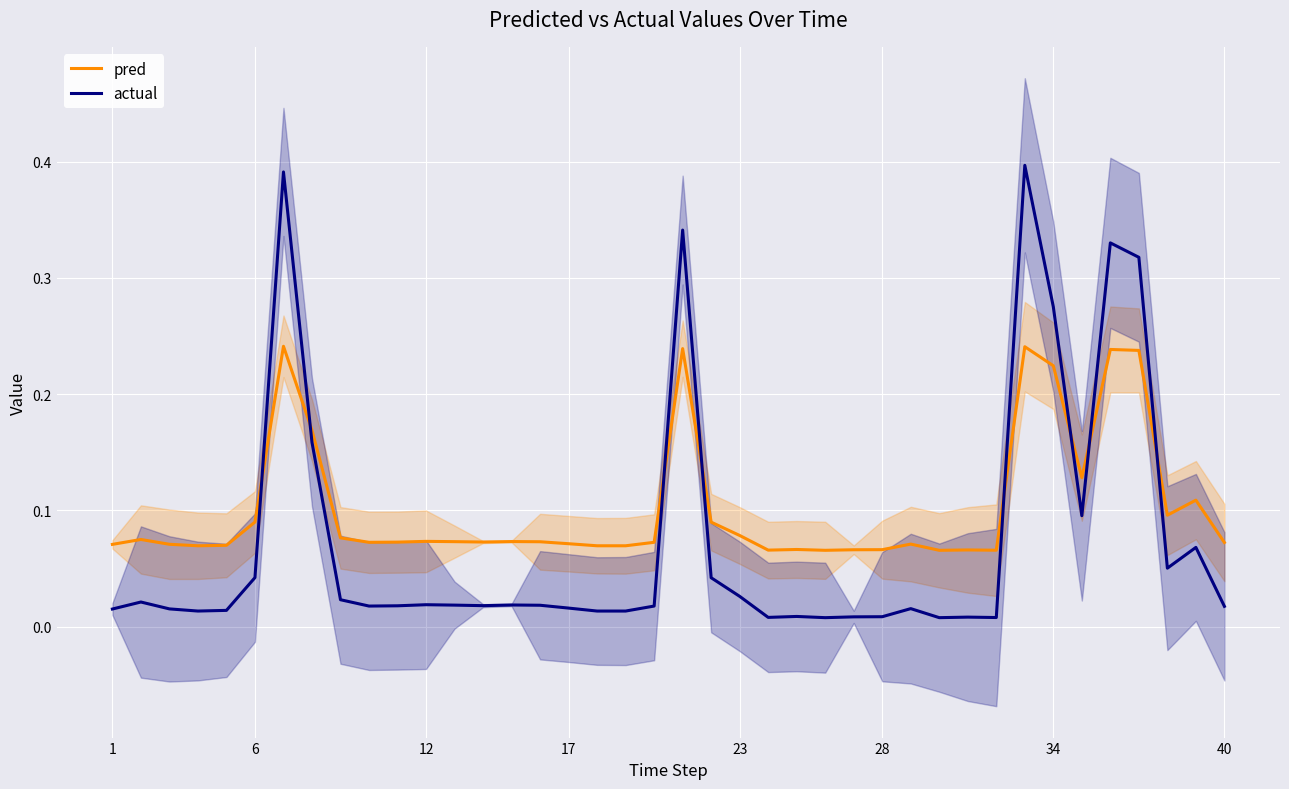

Is this an area chart (filled region under the line)?

No